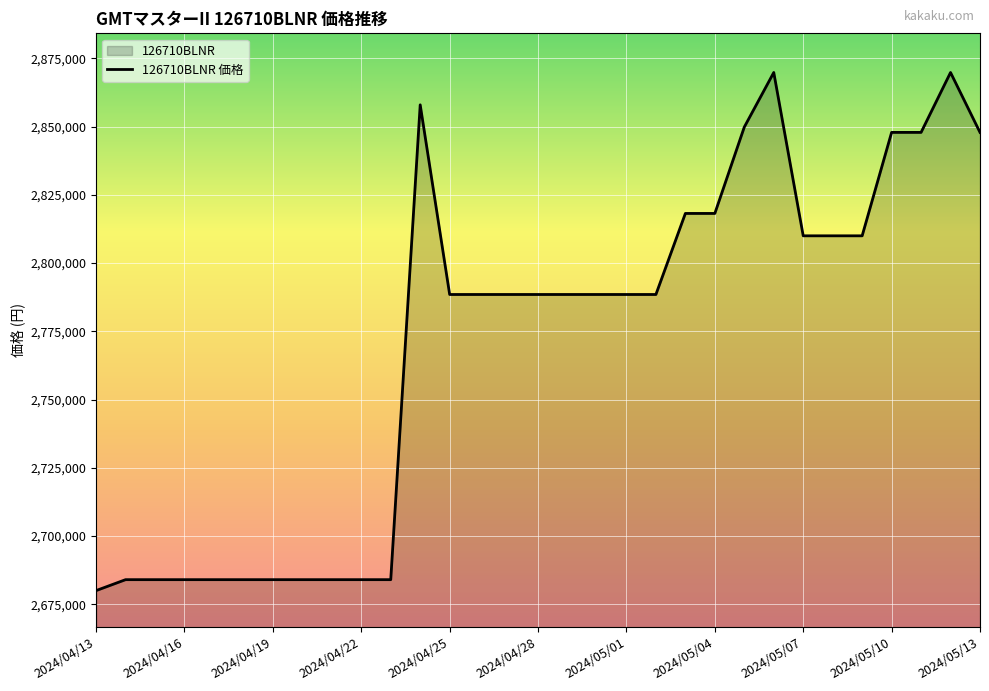

The chart shows a value of 2849850 at 22. True or false?

True